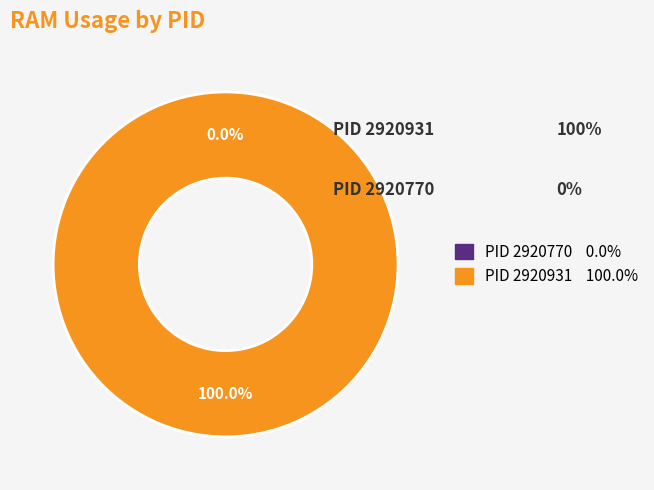

Which has a higher value, 2920770 or 2920931?

2920931